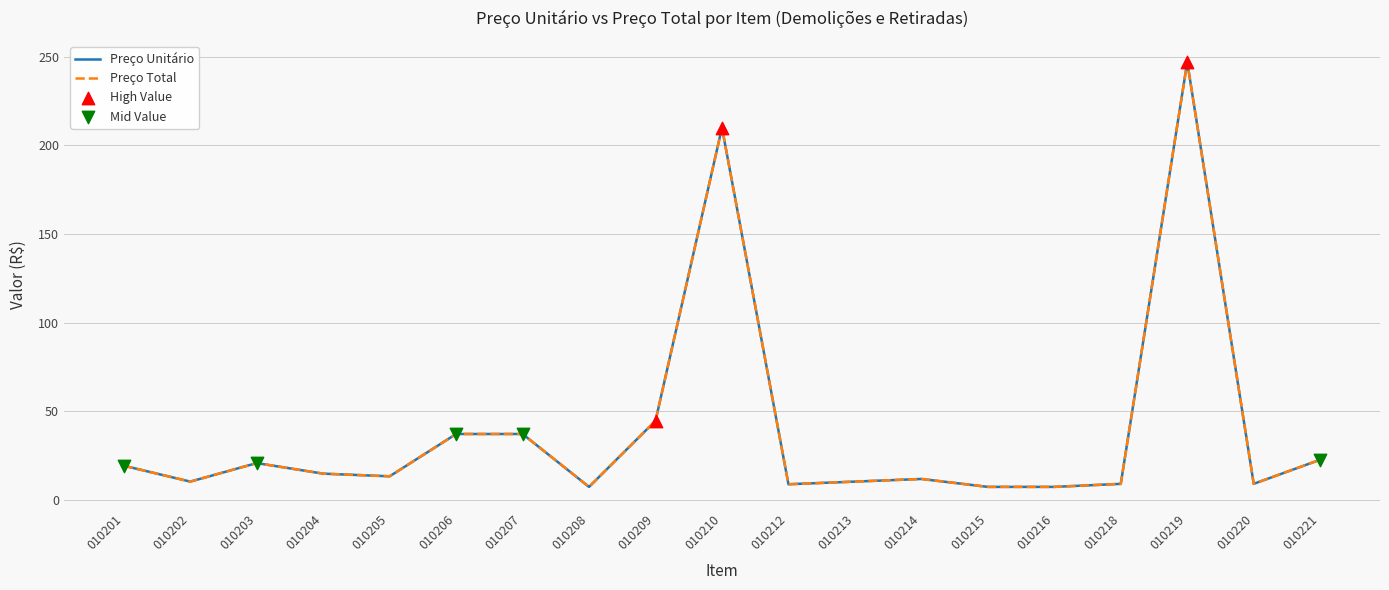

Is the value of Preço Total at 010214 greater than the value of Preço Unitário at 010220?

Yes